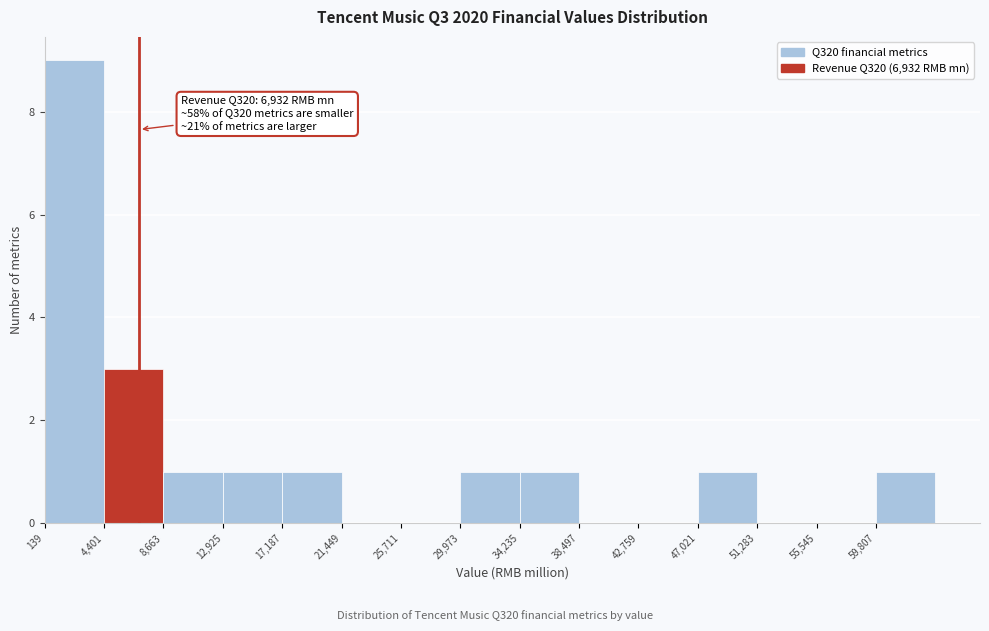

Over which range of the x-axis is the bar tallest?

0 to 4500